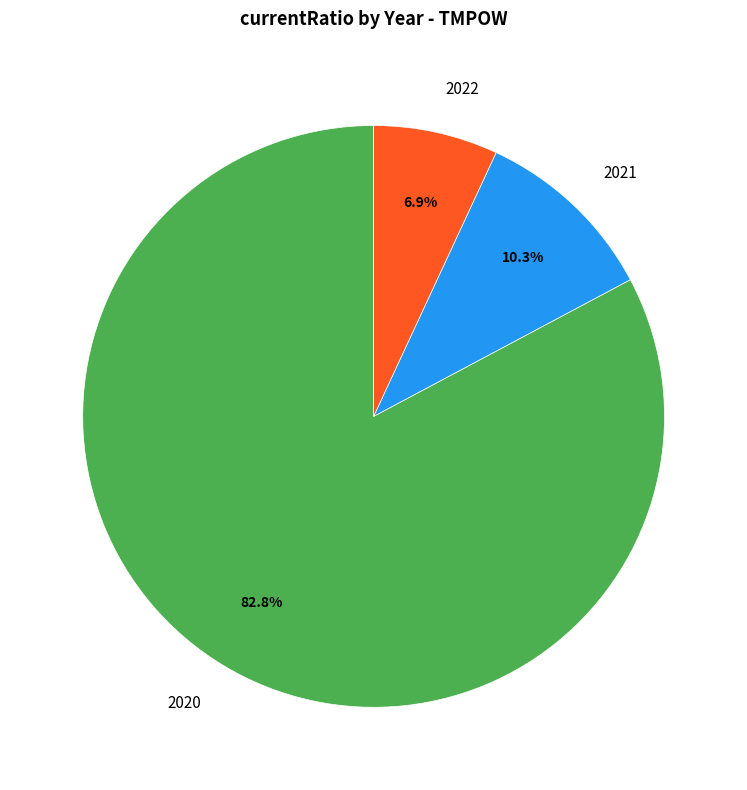

What percentage is NOT represented by 2021?

89.7%